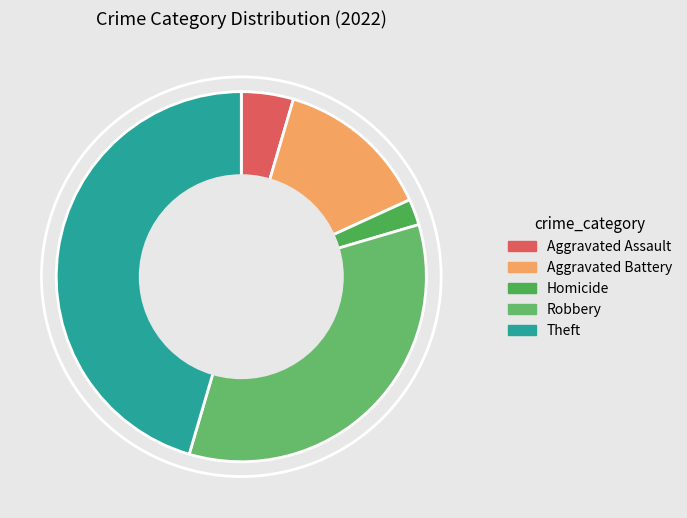

Between Homicide and Aggravated Battery, which is larger?

Aggravated Battery